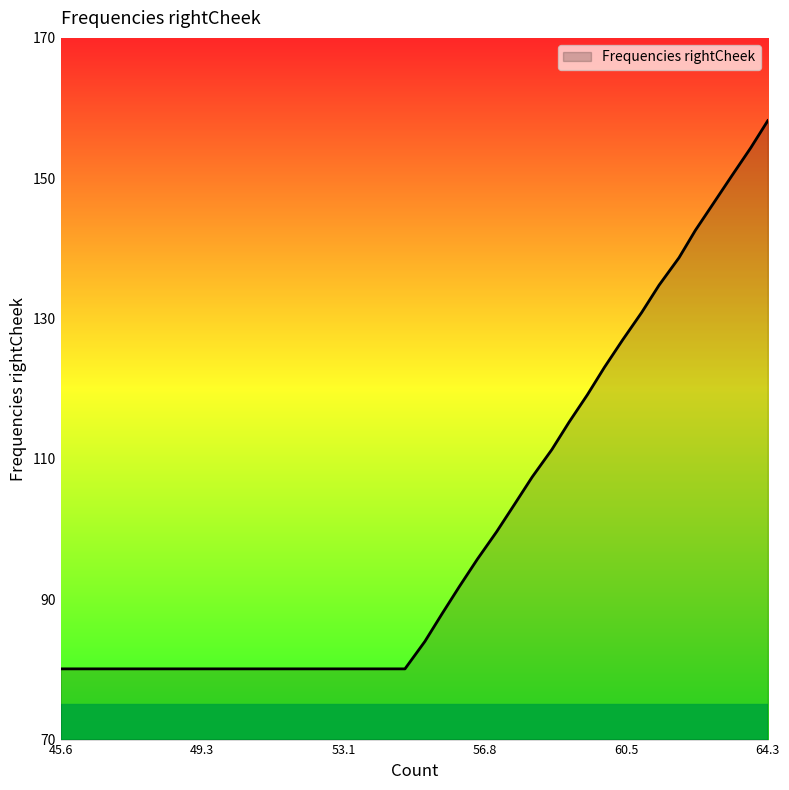

What is the difference between the second highest and minimum values?

74.2